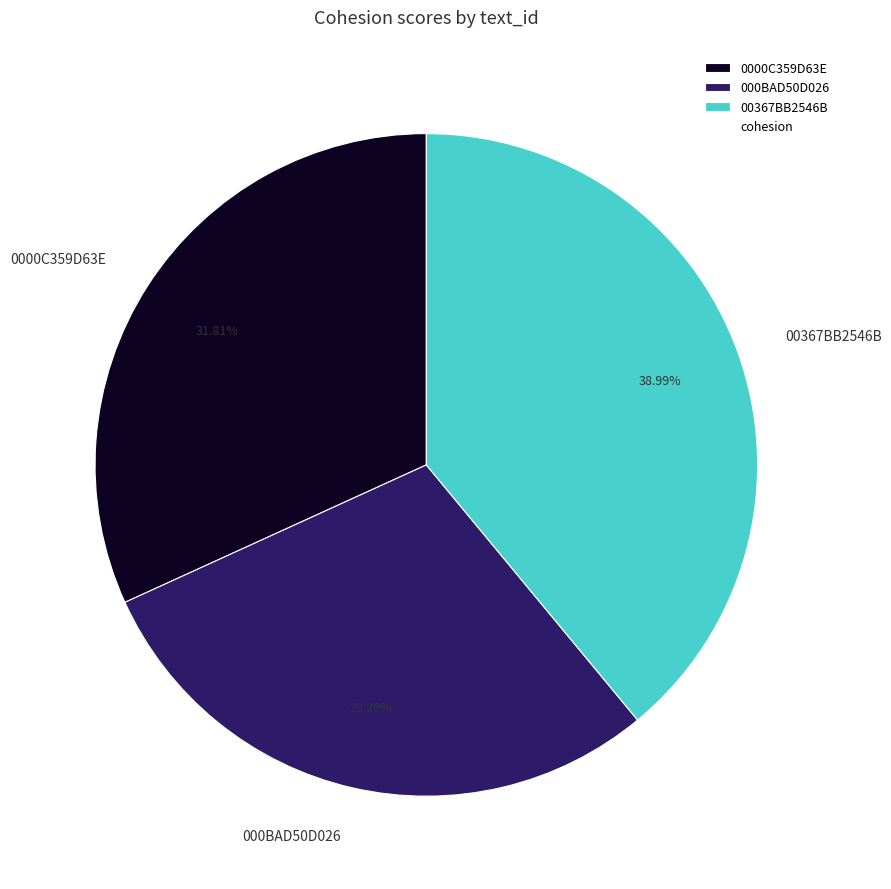

What percentage do 0000C359D63E and 00367BB2546B together represent?

70.8%